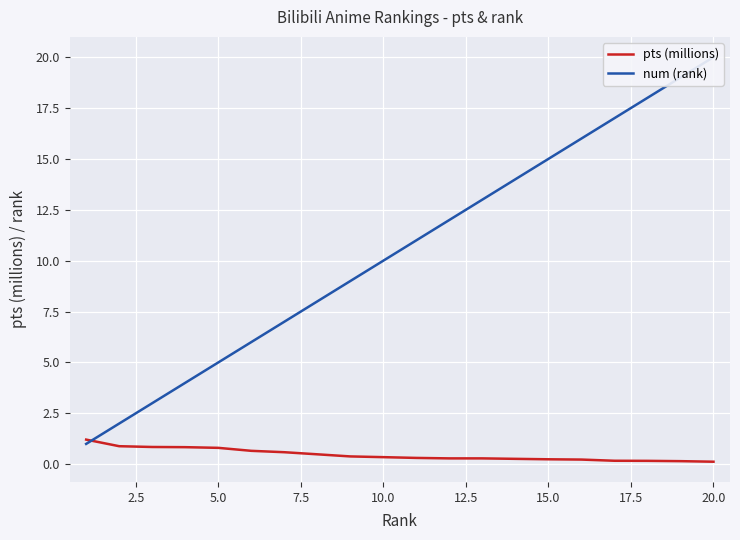

List the series in order of their peak value, highest first.

num (rank), pts (millions)